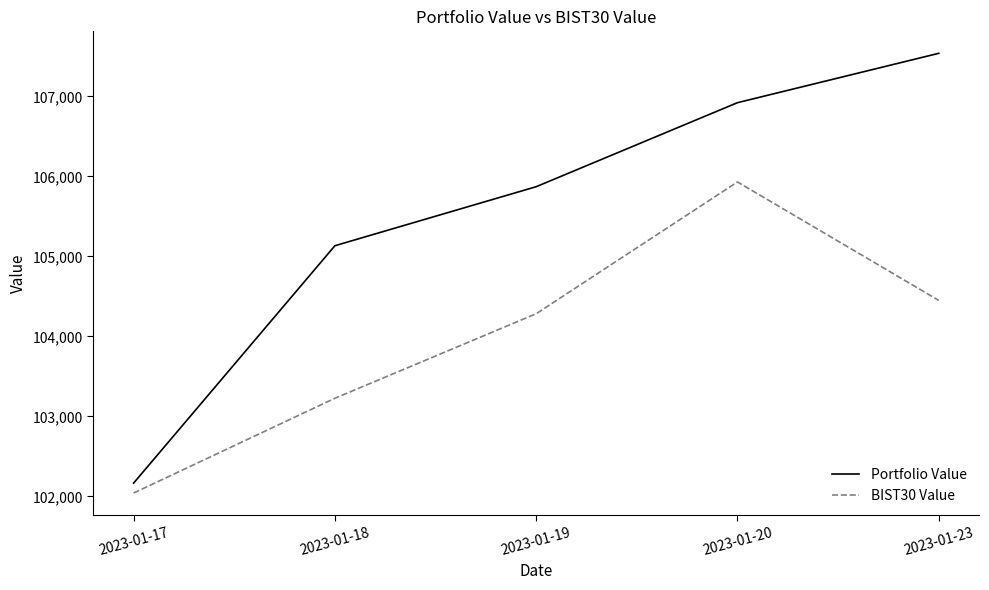

What is the sum of the Portfolio Value values at 2023-01-19 and 2023-01-23?

213408.0